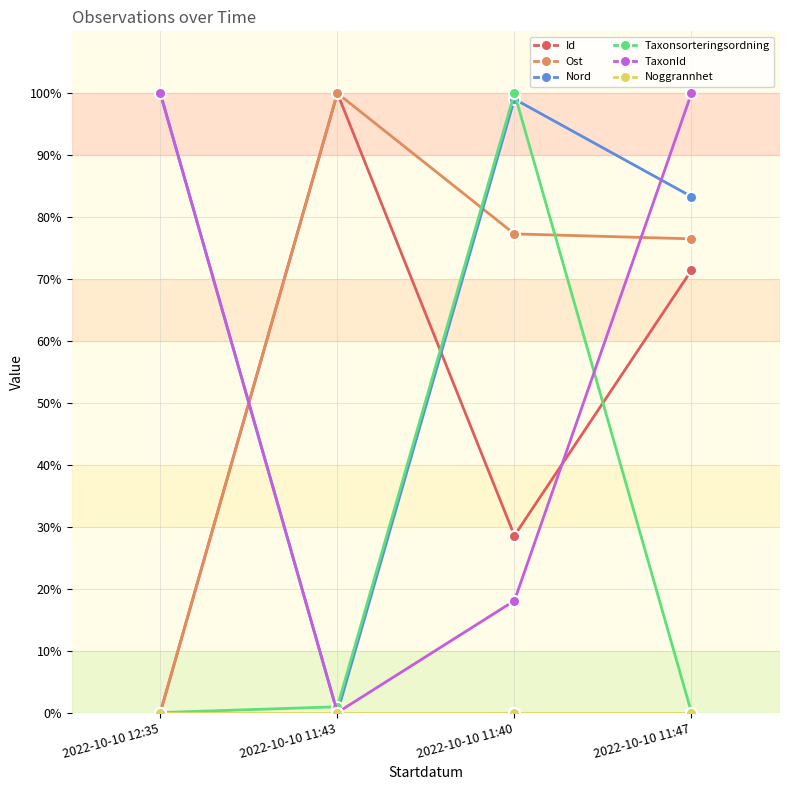

Which series changed the most between 2022-10-10 12:35 and 2022-10-10 11:40?

Taxonsorteringsordning